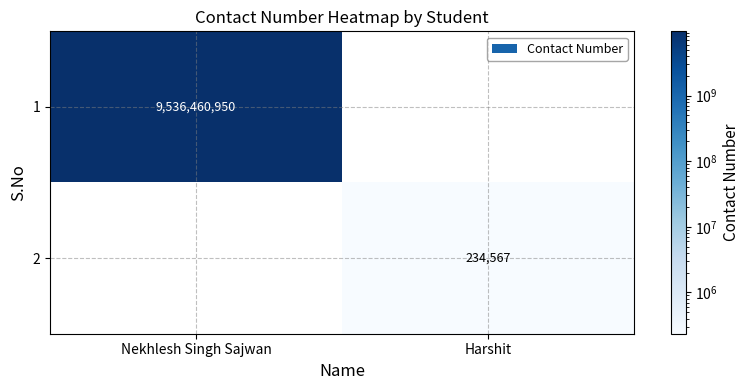

True or false: 2 has a value of 234567 at Harshit.

True